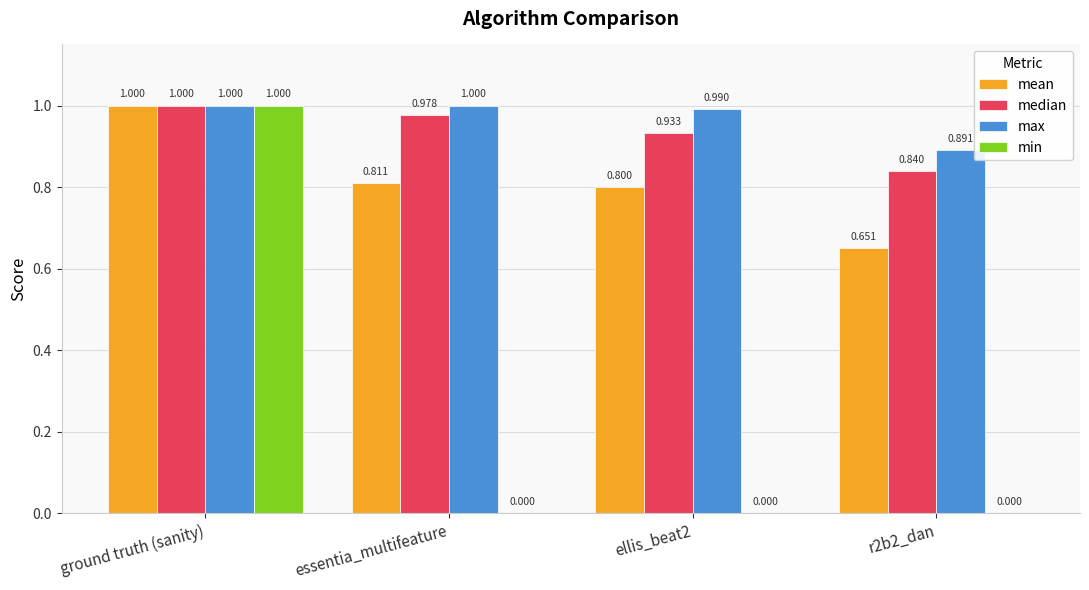

Which series has the largest total across all categories?

max